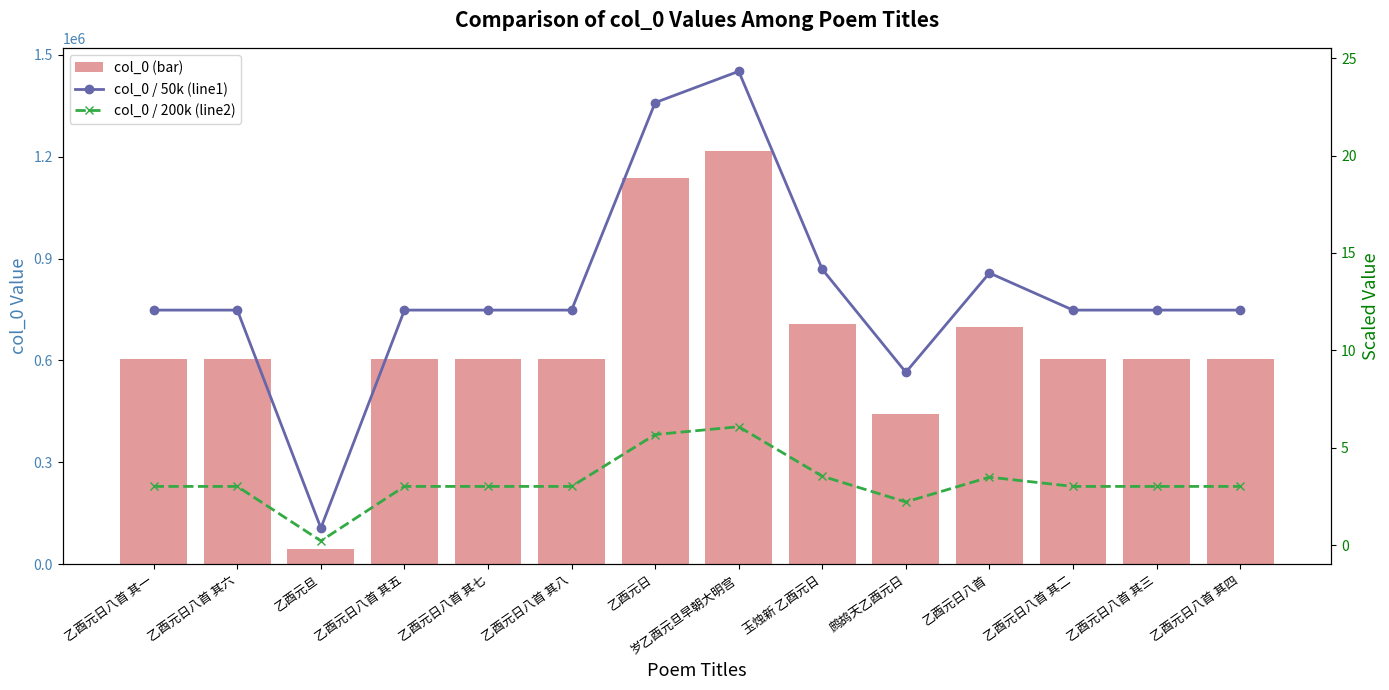

What are all the series names shown in the legend?

col_0 (bar), col_0 / 50k (line1), col_0 / 200k (line2)